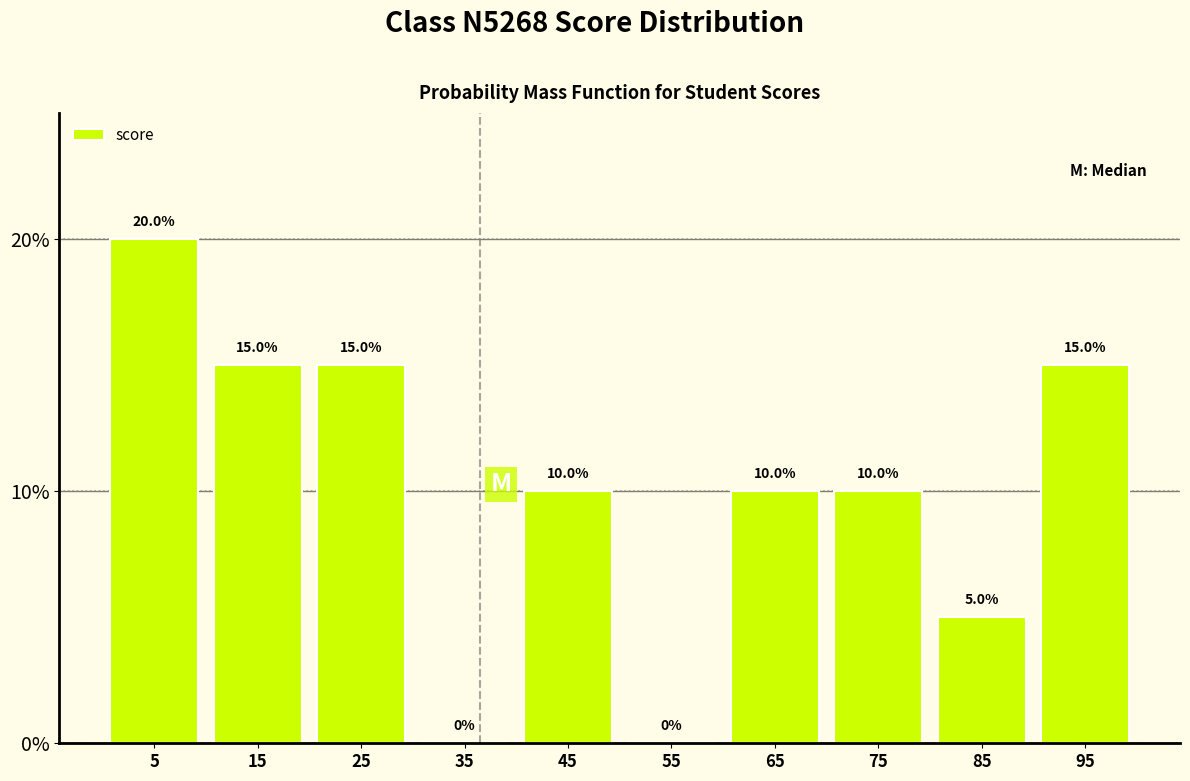

Over which range of the x-axis is the bar tallest?

0 to 10